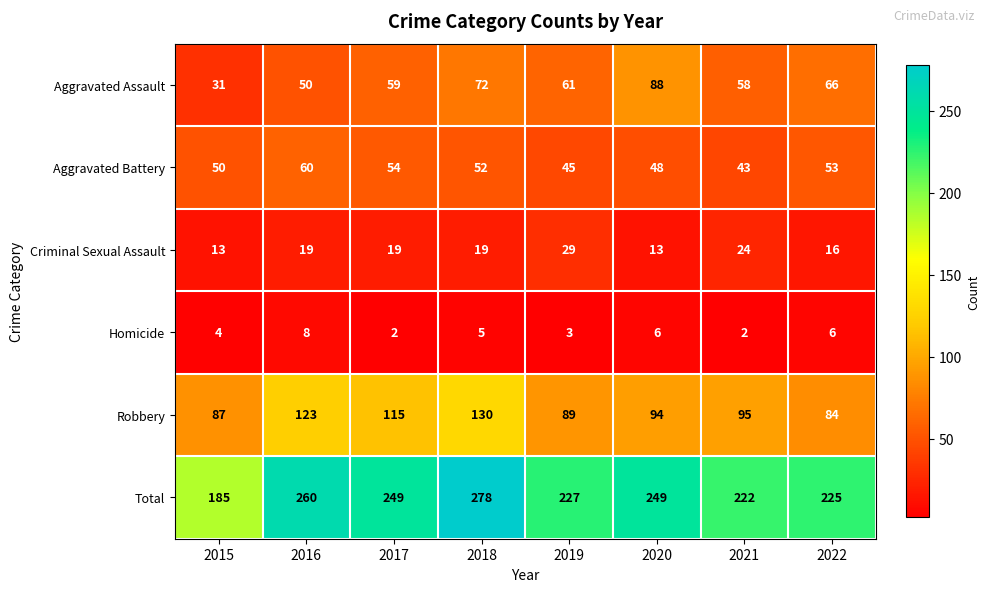

At 2016, list the series in order from largest to smallest.

Total, Robbery, Aggravated Battery, Aggravated Assault, Criminal Sexual Assault, Homicide